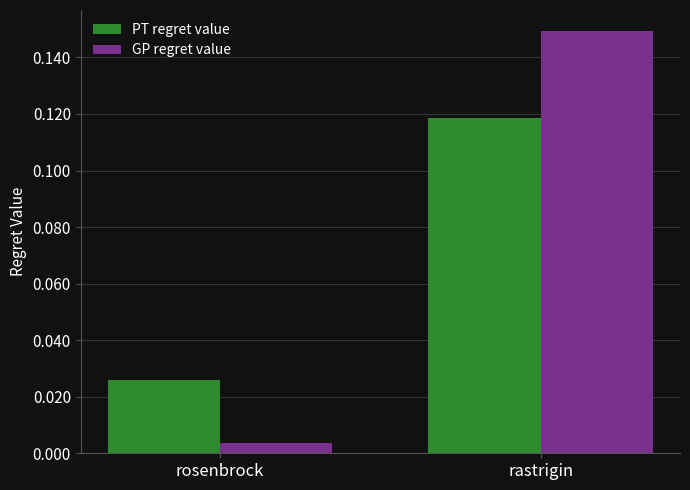

List the labels in order of GP regret value value, largest first.

rastrigin, rosenbrock